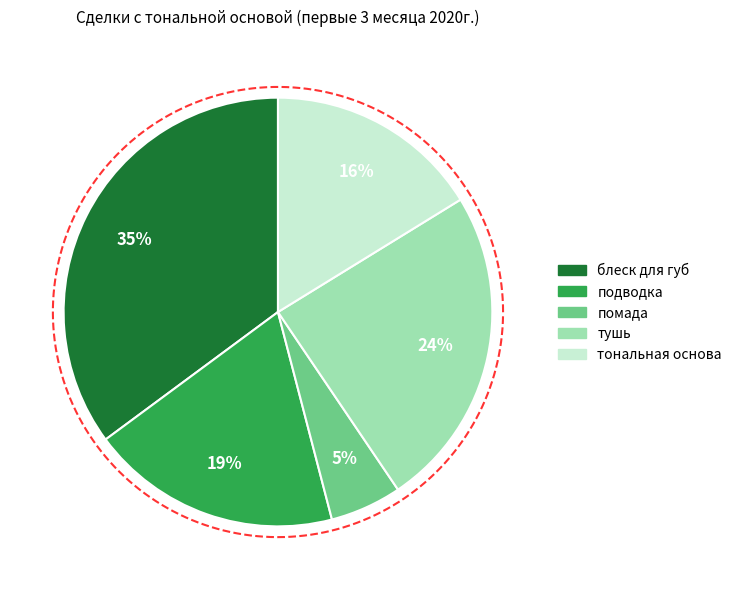

Is it true that тушь is 13% of the pie?

False